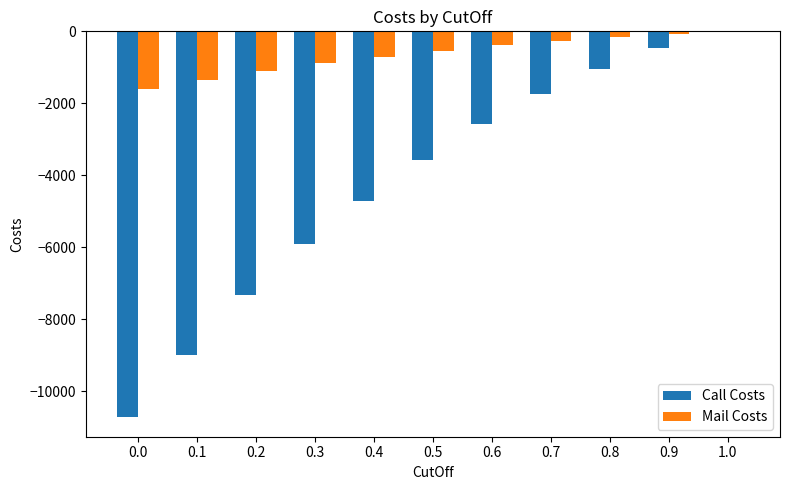

How many groups of bars are there?

11